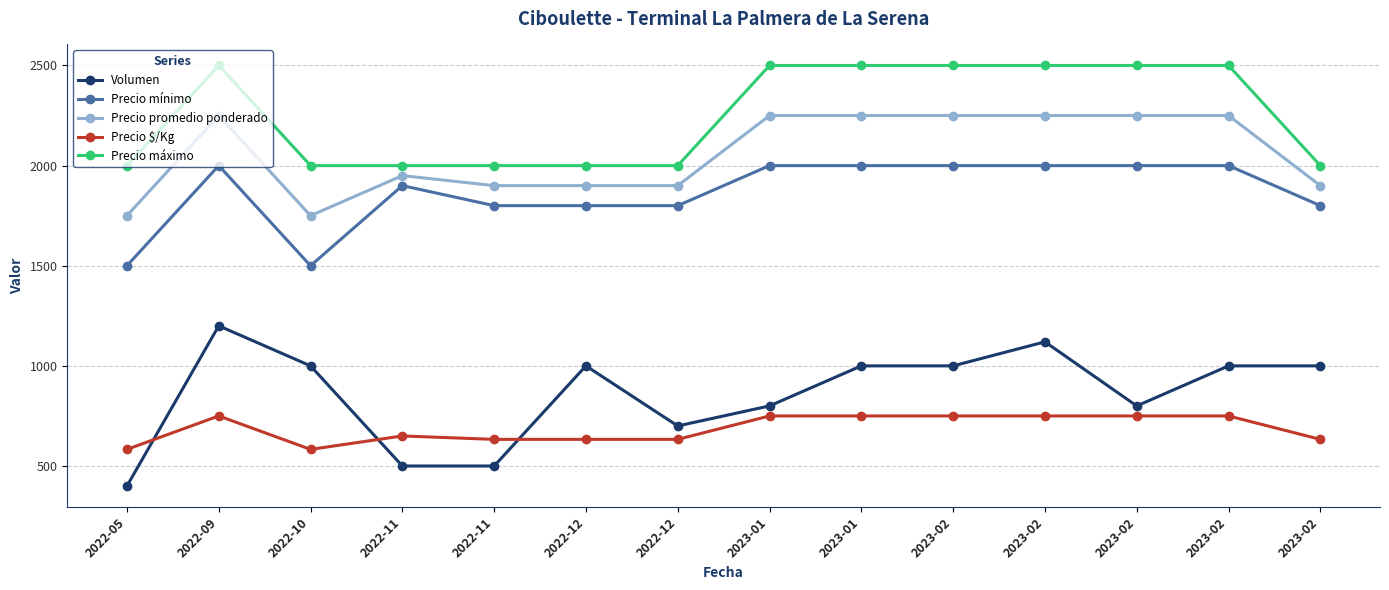

What is the average value of the Precio promedio ponderado series?

2057